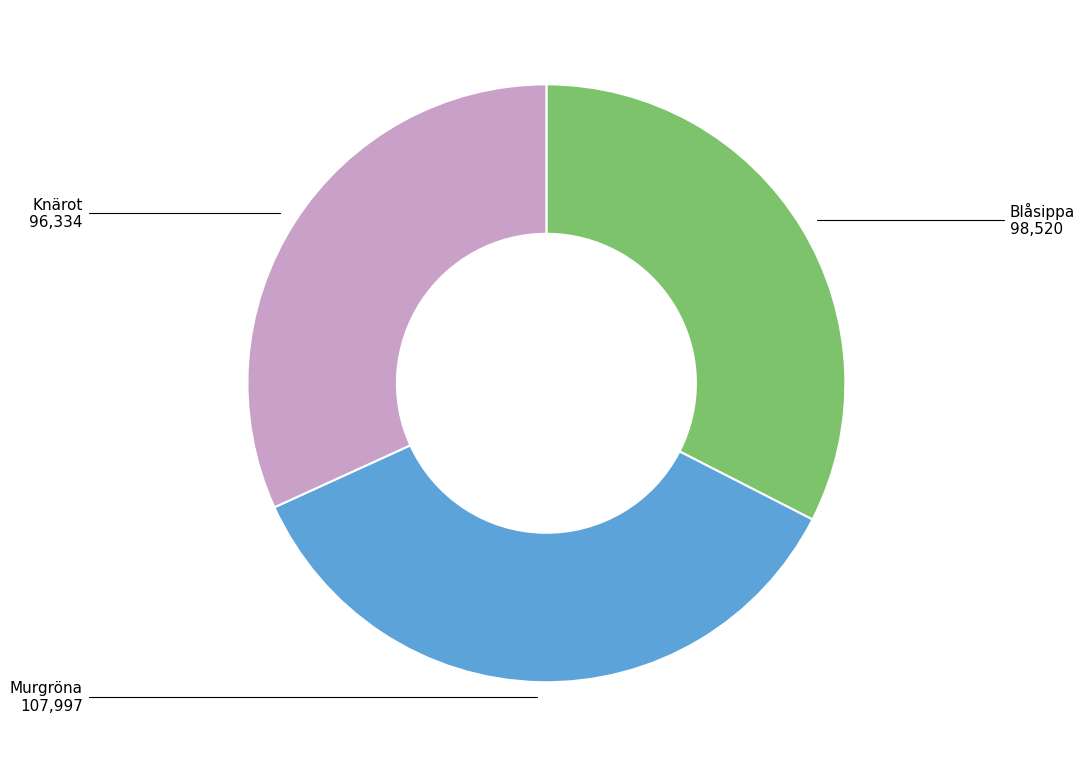

Count the number of slices in the pie.

3